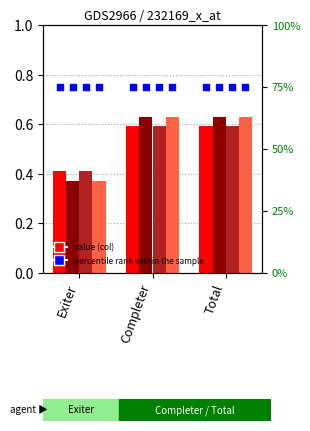

At how many categories does at least one series exceed 0?

3